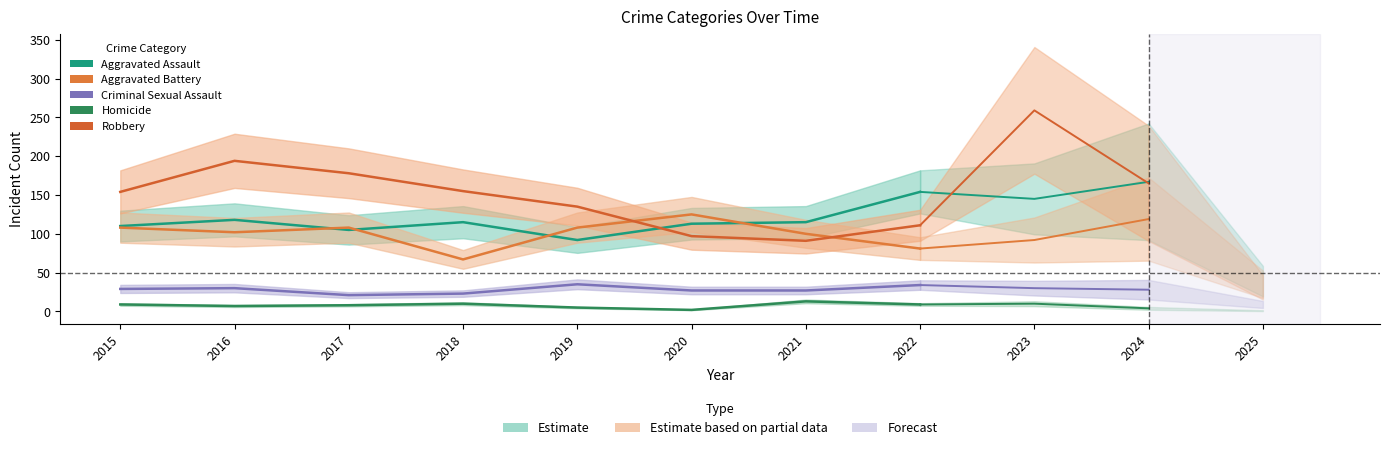

Is this an area chart (filled region under the line)?

No